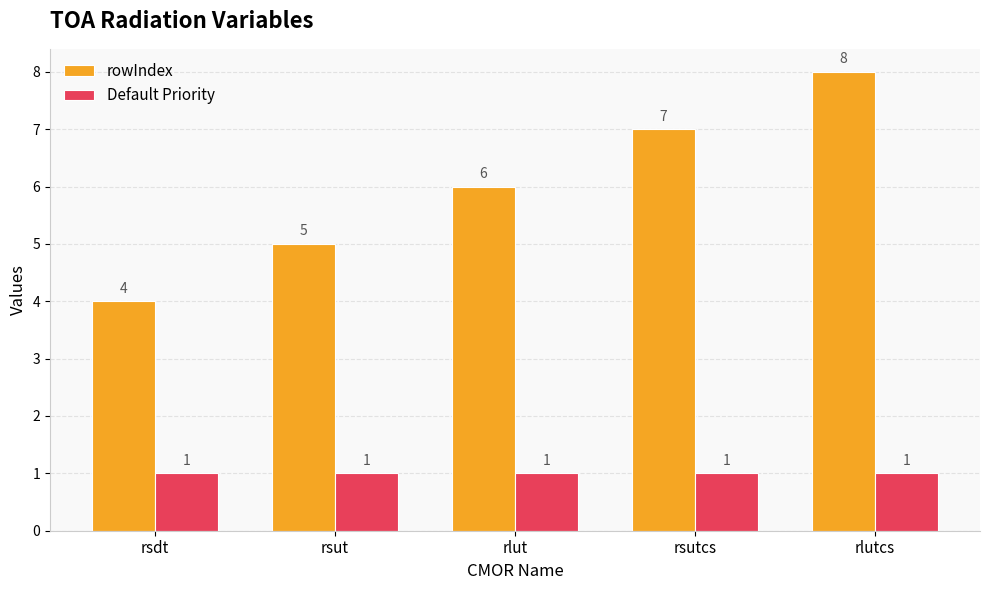

What is the label of the 2nd bar from the left?

rsut